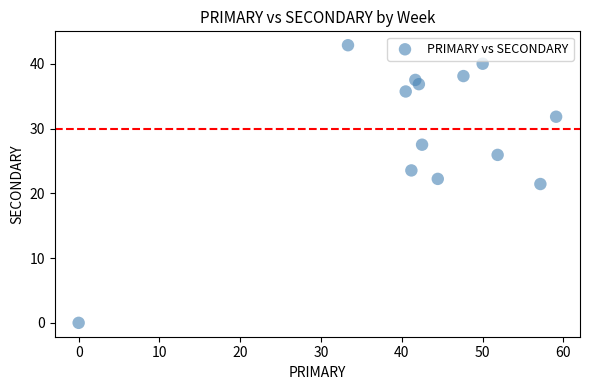

What is the range of Y values (max minus min)?

42.9